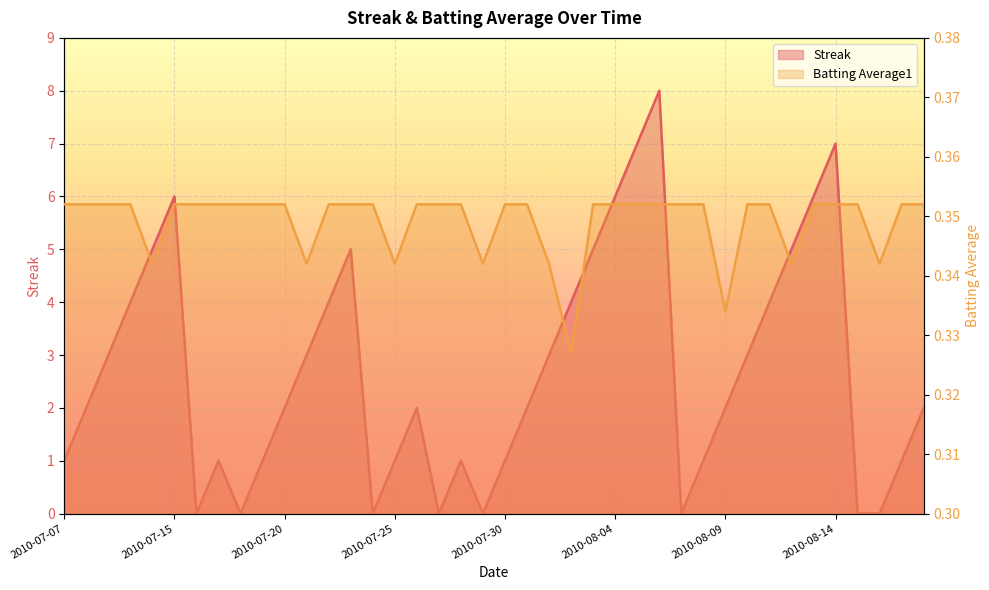

How many positive values does the Streak series have?

32